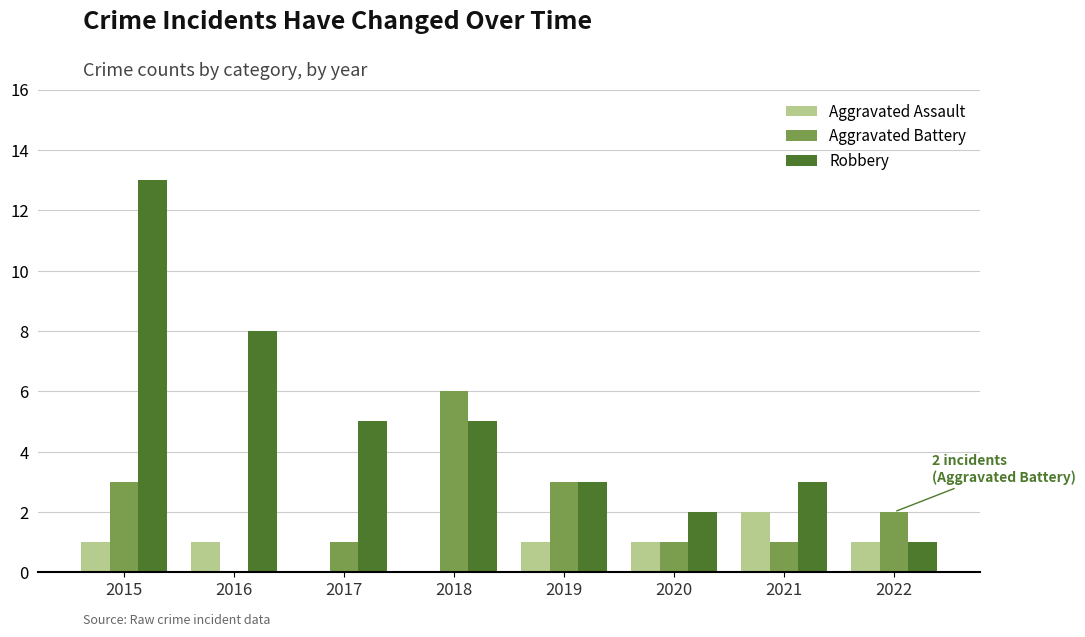

What is the maximum value for Aggravated Battery?

6